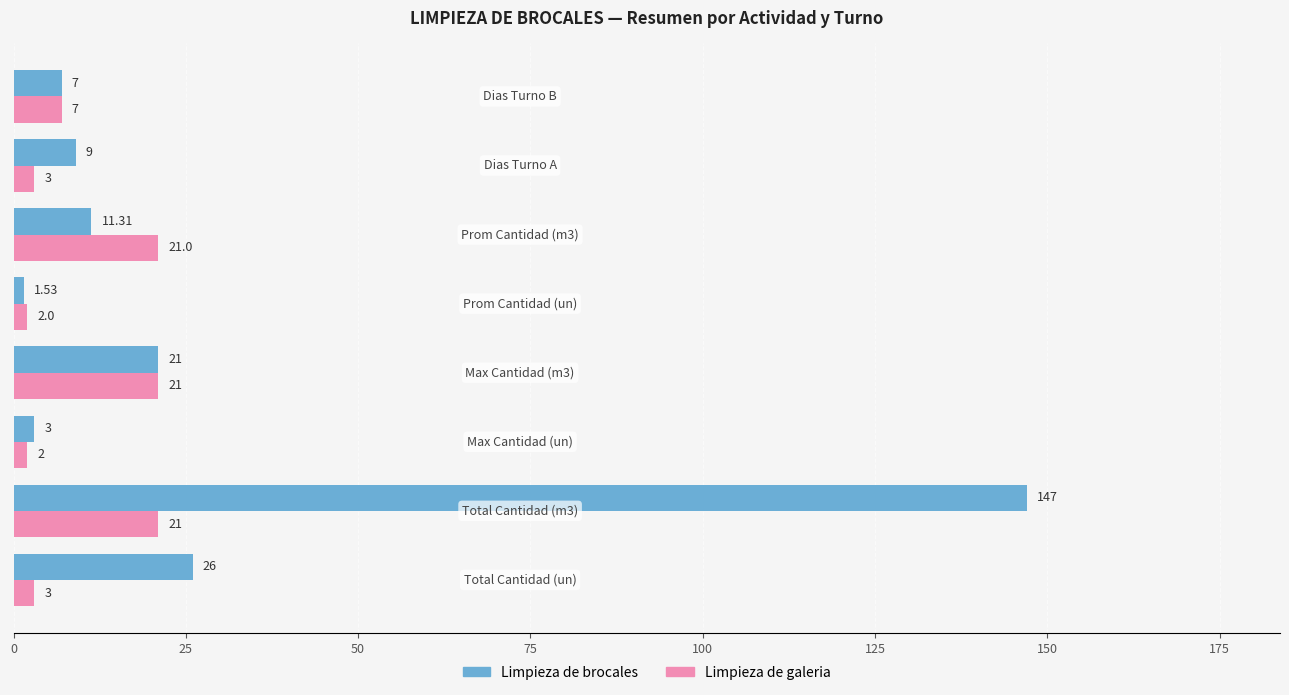

Which series has the largest range (max minus min)?

Limpieza de brocales